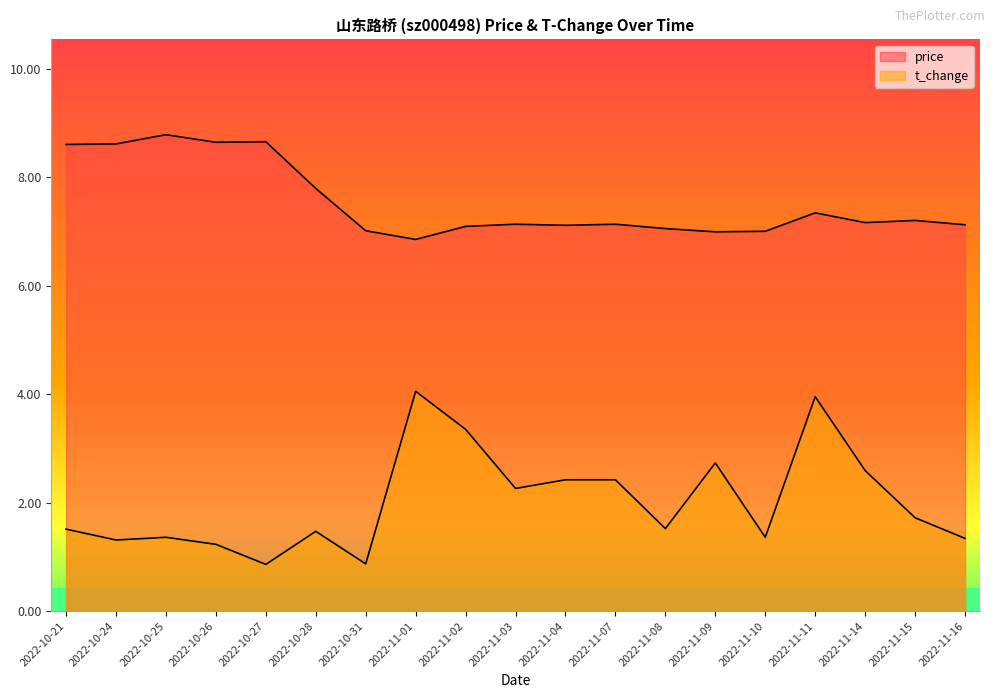

Which series has the widest spread of values?

t_change